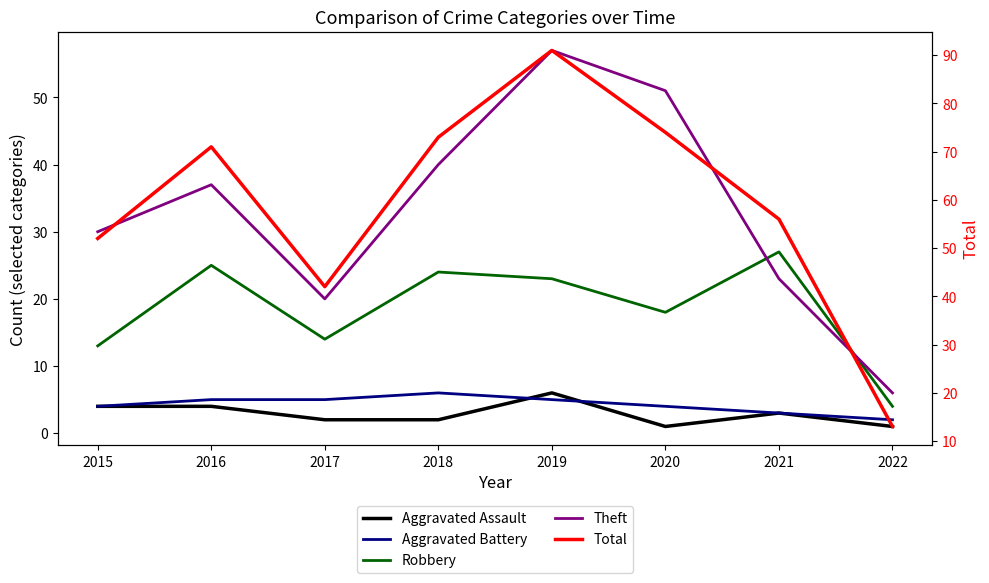

Between 2015 and 2018, which is larger?

2015